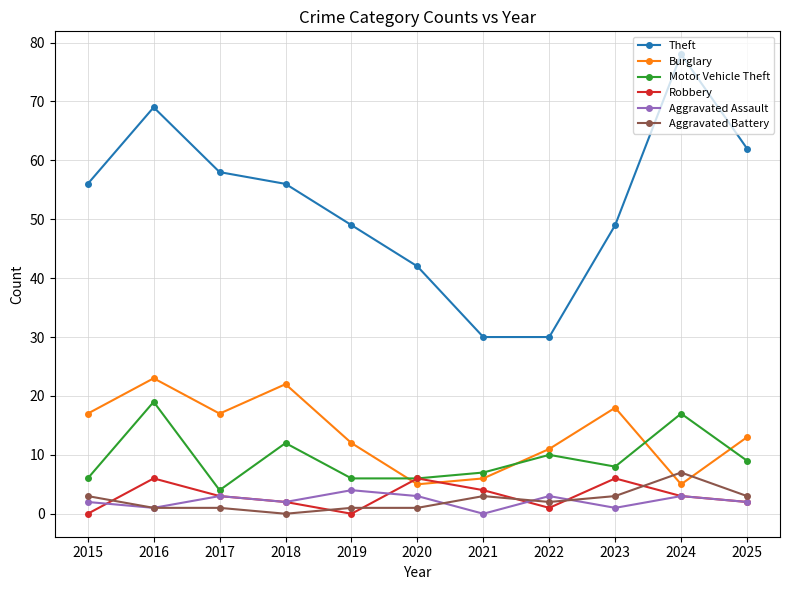

What is the value of the Robbery point at the 3rd from the left?

3